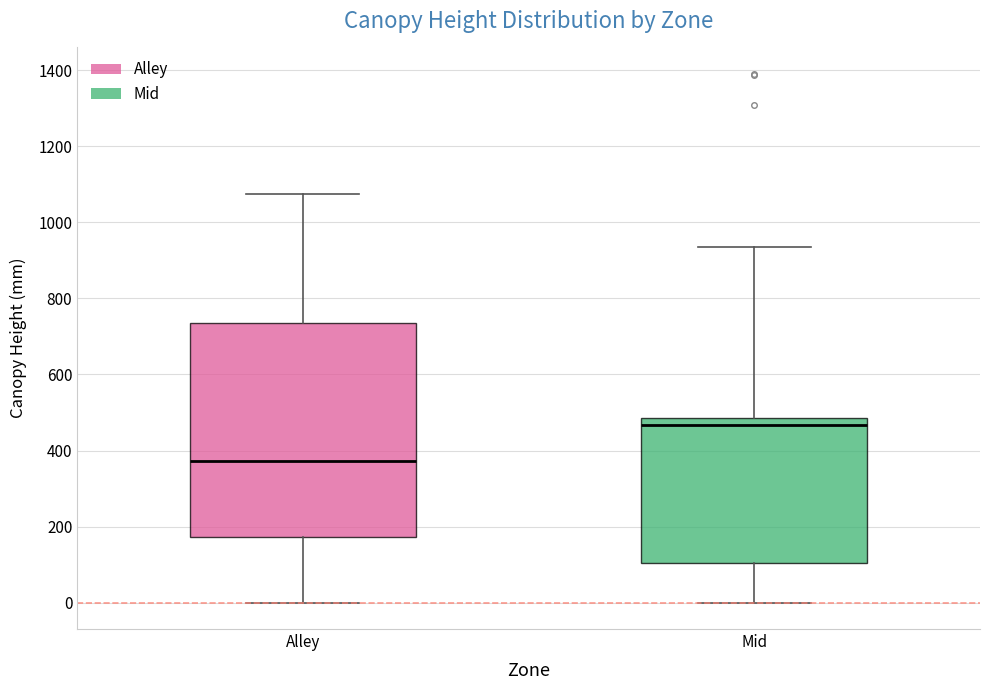

Which box's median line is the lowest?

Alley